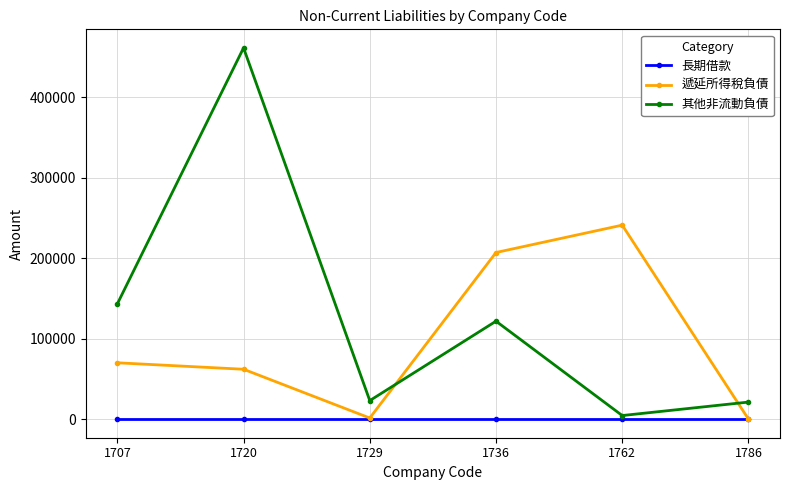

Rank the series by their average value, from lowest to highest.

長期借款, 遞延所得稅負債, 其他非流動負債